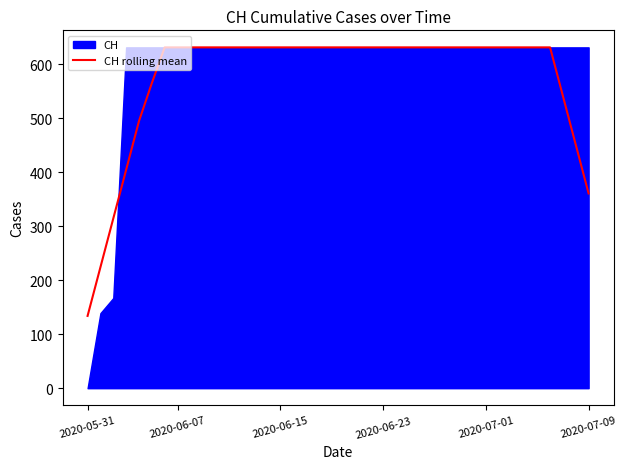

What is the maximum value for CH rolling mean?

631.0